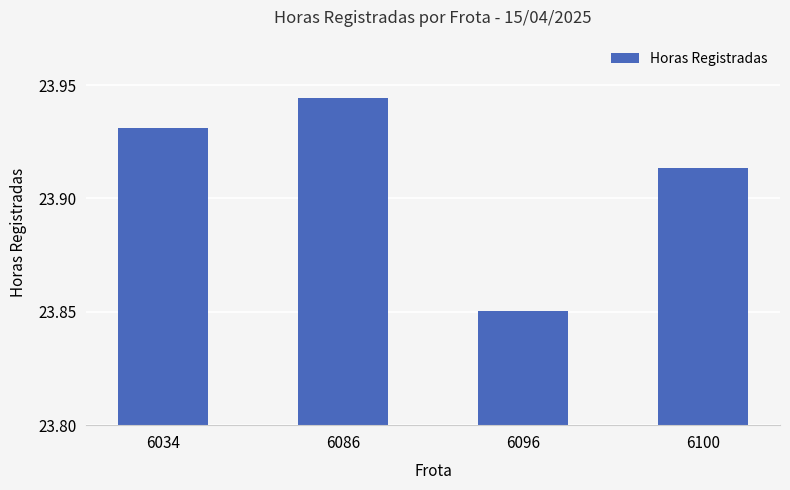

Where is the data nearest to the value 23?

6096